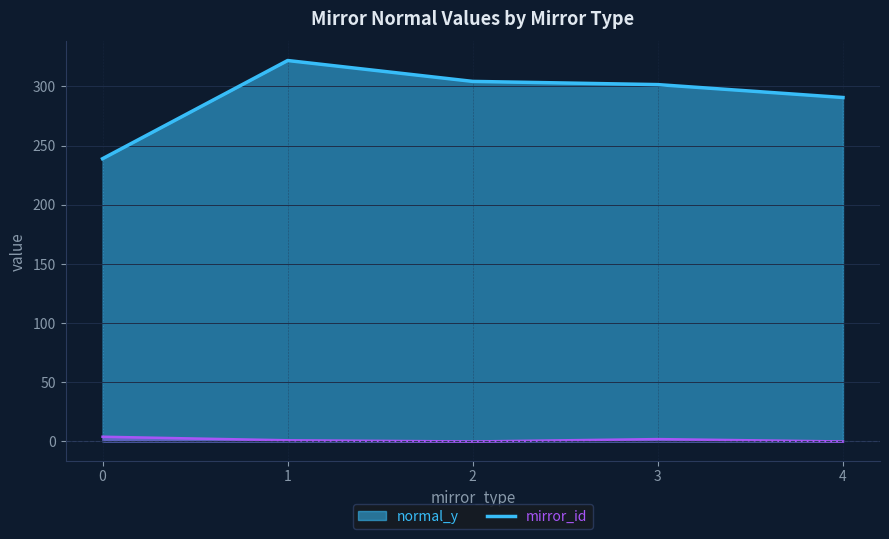

What is the lowest value of the normal_y series?

238.9